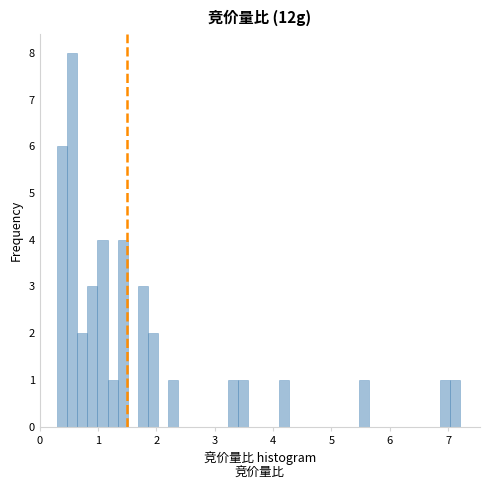

Read against the x-axis, roughly where is the centre of the tallest bar?

0.6